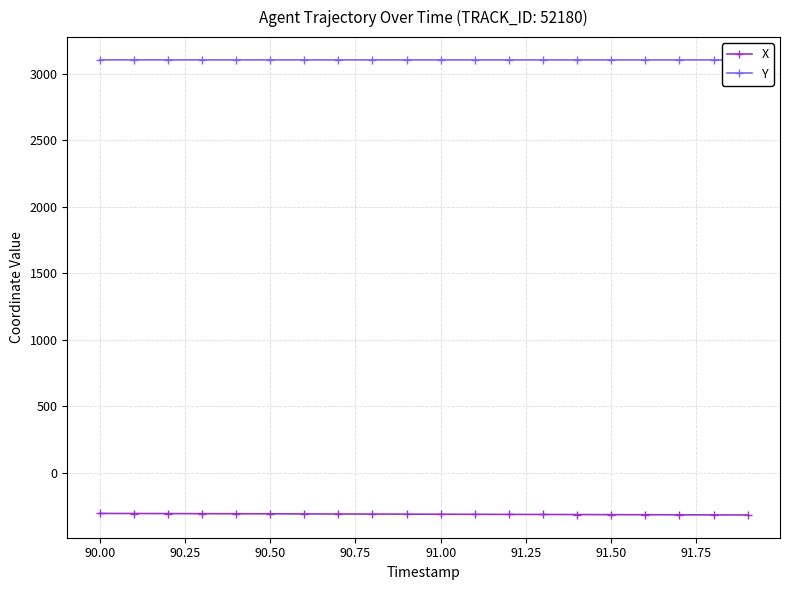

Is it true that X equals -478.2 at 91.00?

False